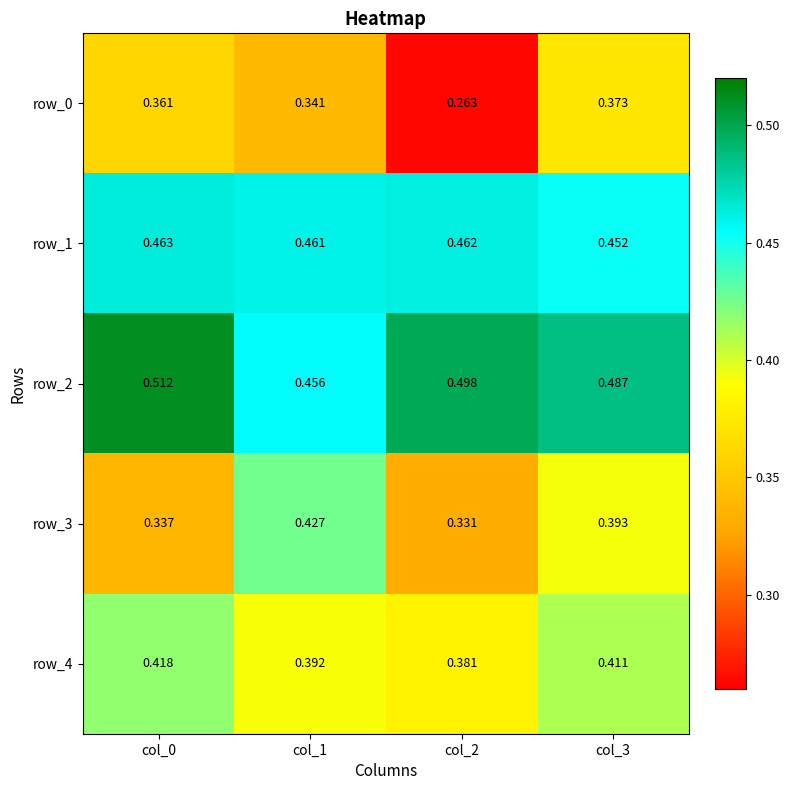

What is the sum of all row_3 values?

1.5